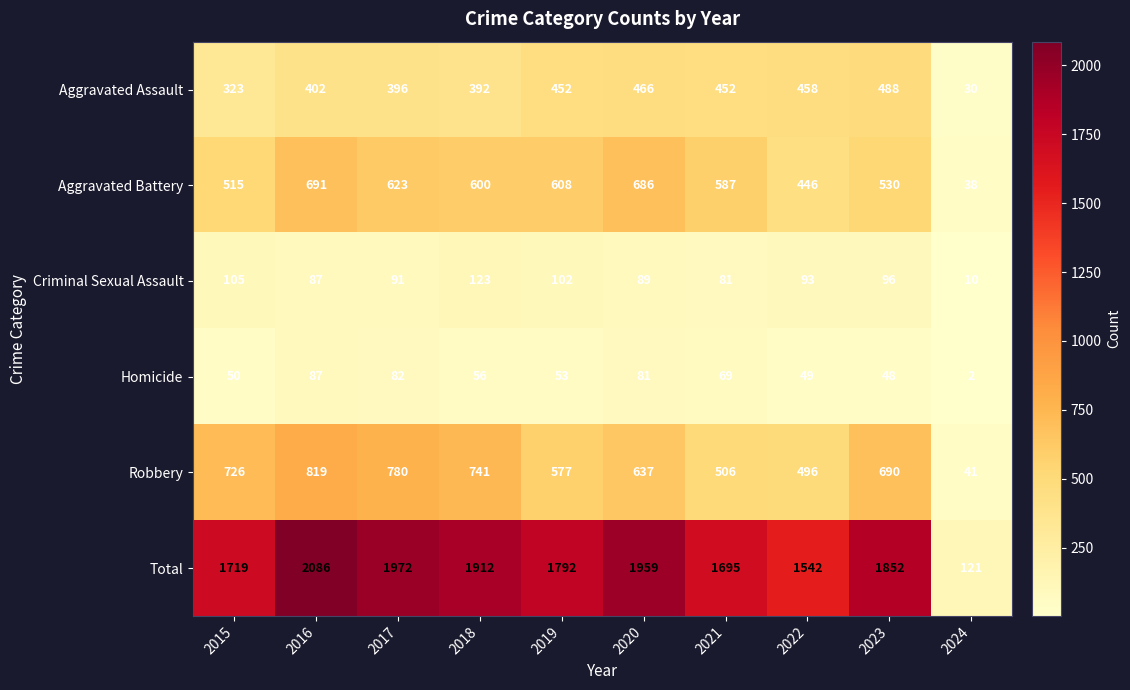

What is the difference between the second highest and minimum values in the Aggravated Assault series?

436